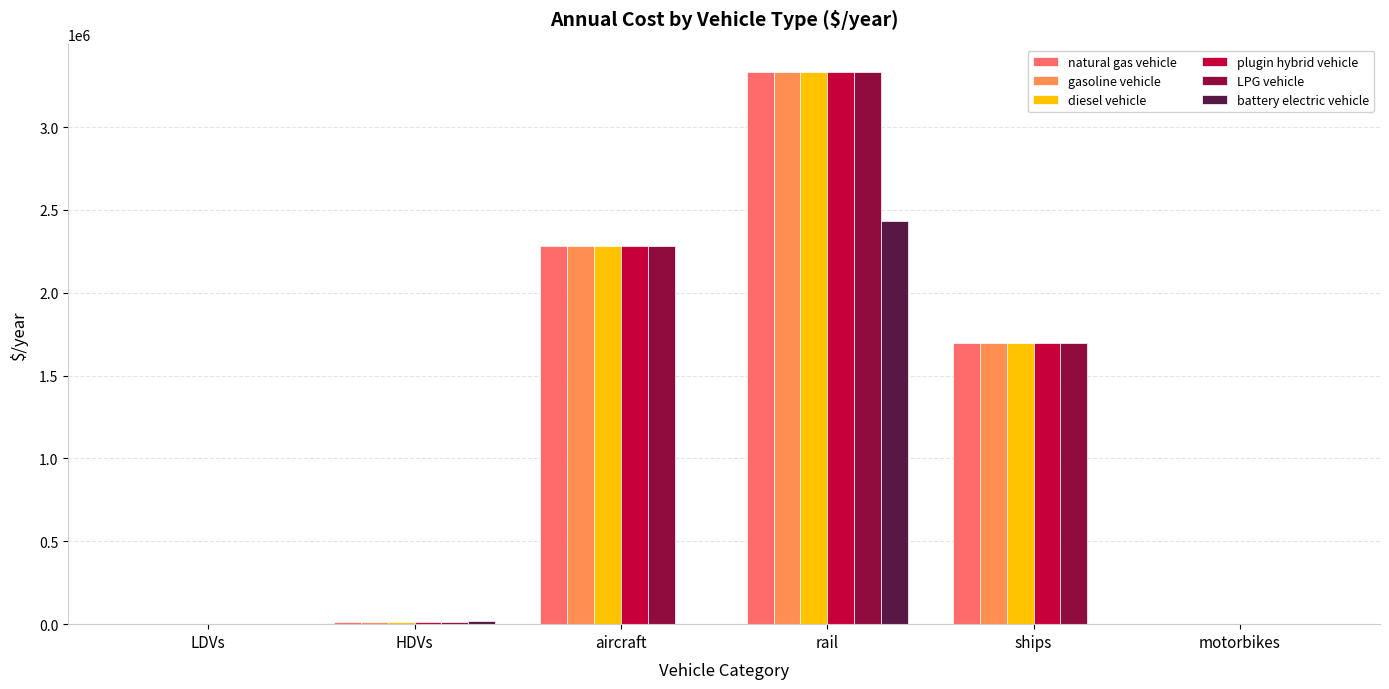

Which category has the highest value across all series?

rail